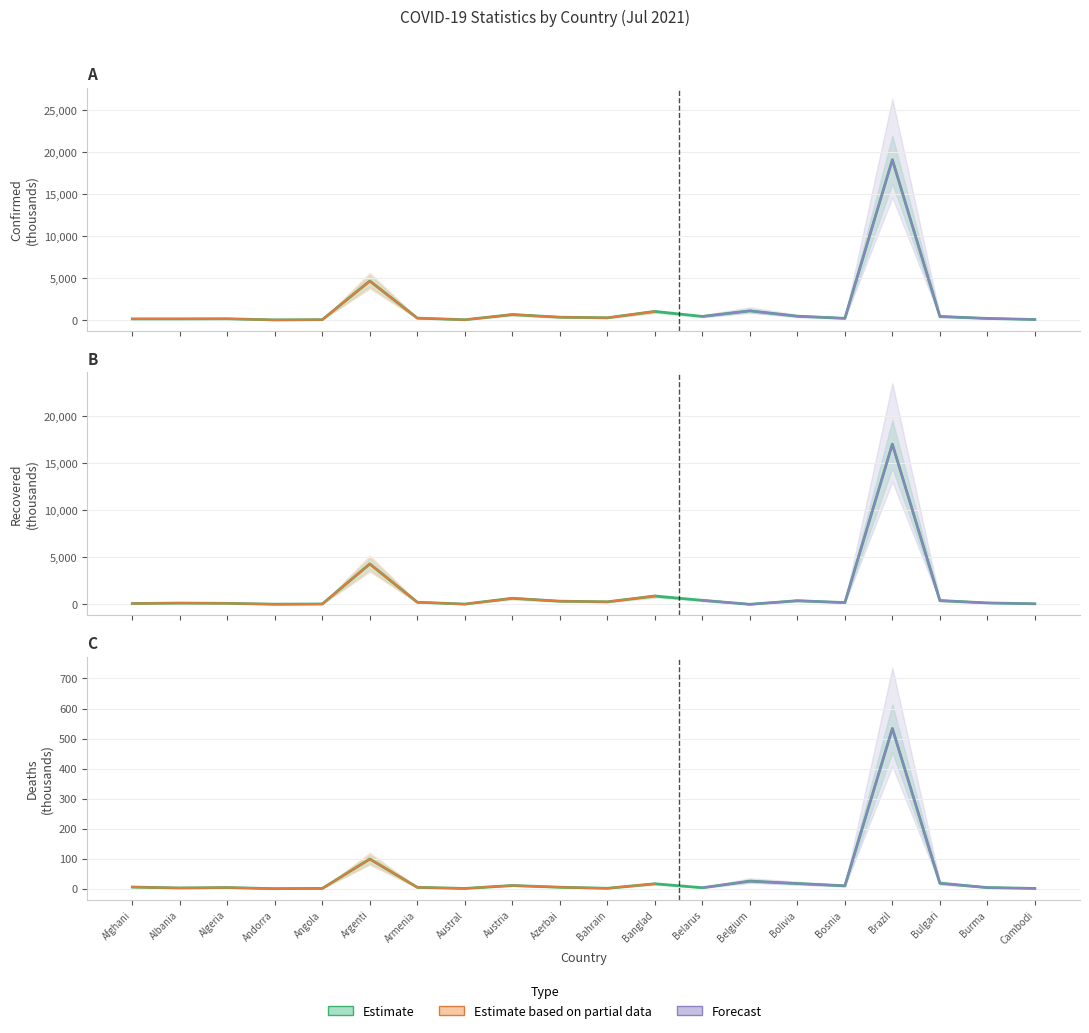

How many interior local peaks does the Deaths series have?

6